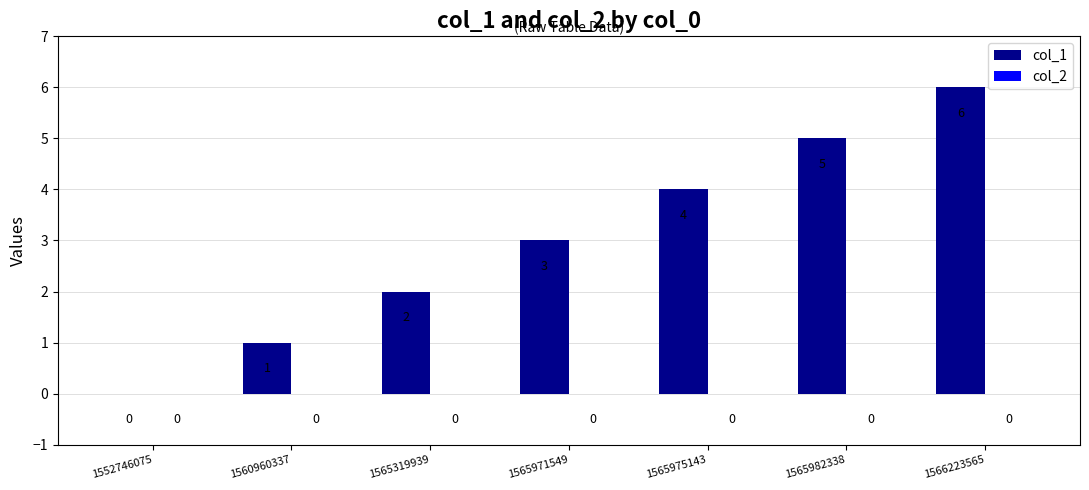

What is the ratio of the value at 1560960337 to the value at 1565971549?

0.3